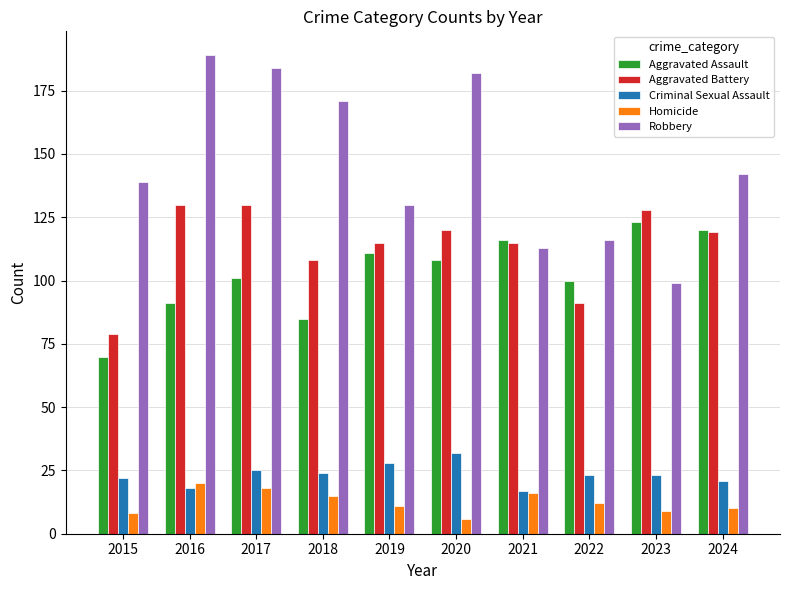

Is the value of Homicide at 2017 greater than the value of Criminal Sexual Assault at 2022?

No